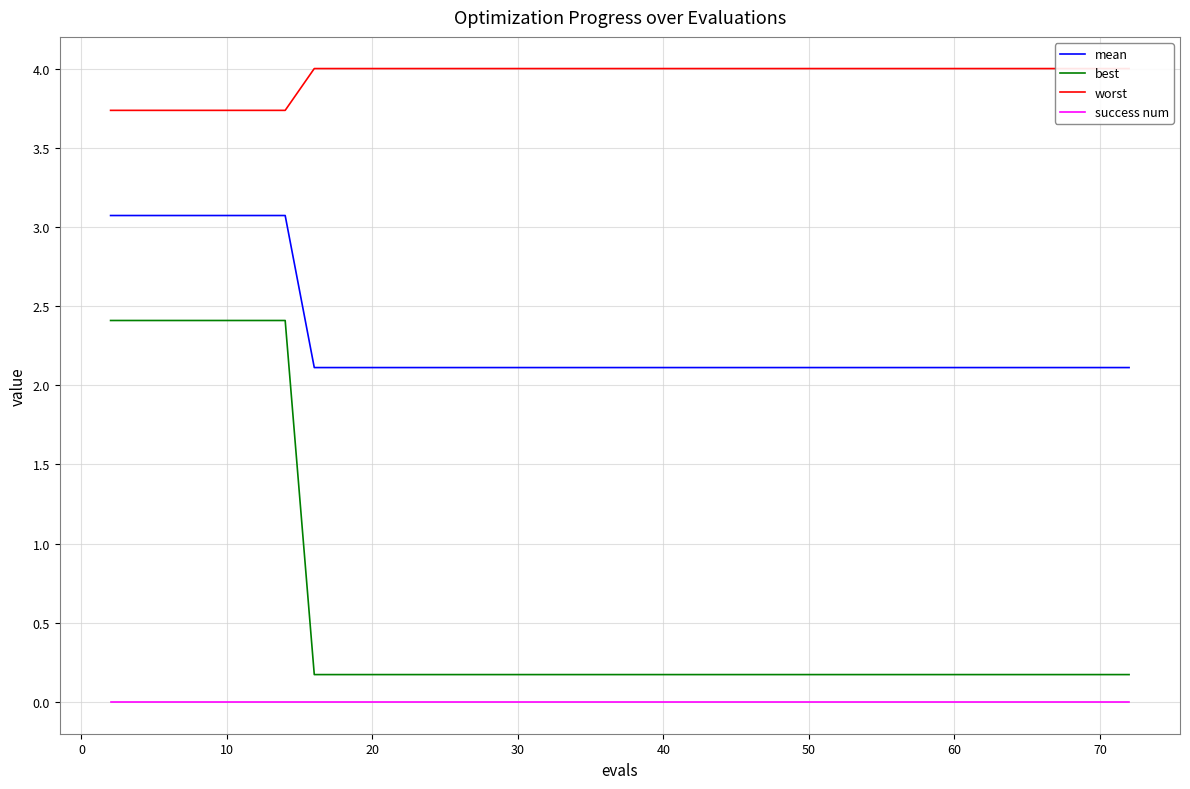

True or false: mean has more than 0 interior local peaks.

False